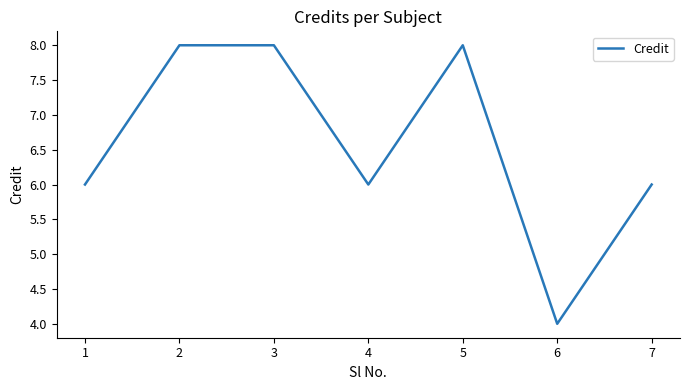

What is the sum of all values?

46